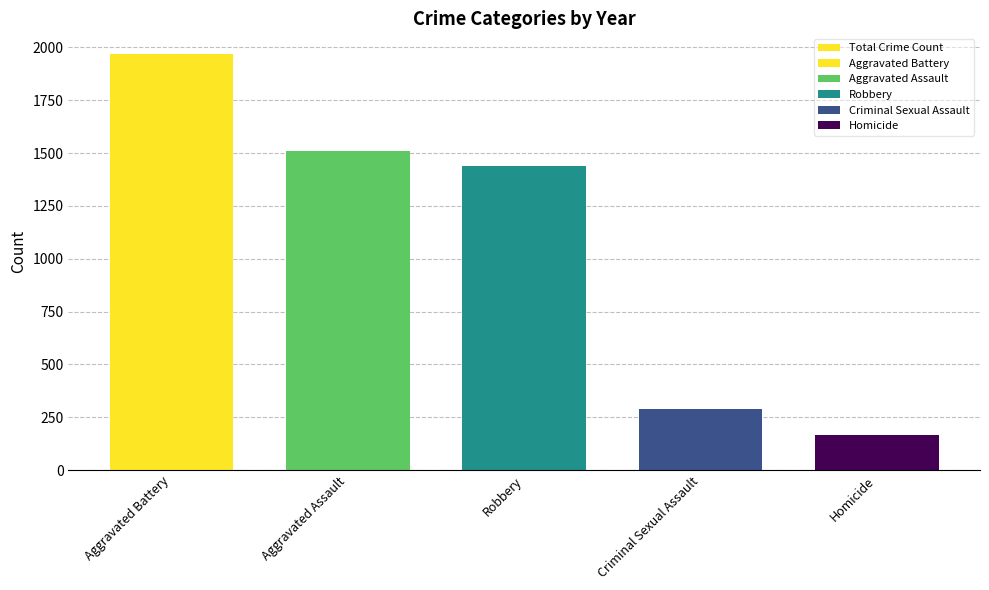

What position from the right is Homicide?

1